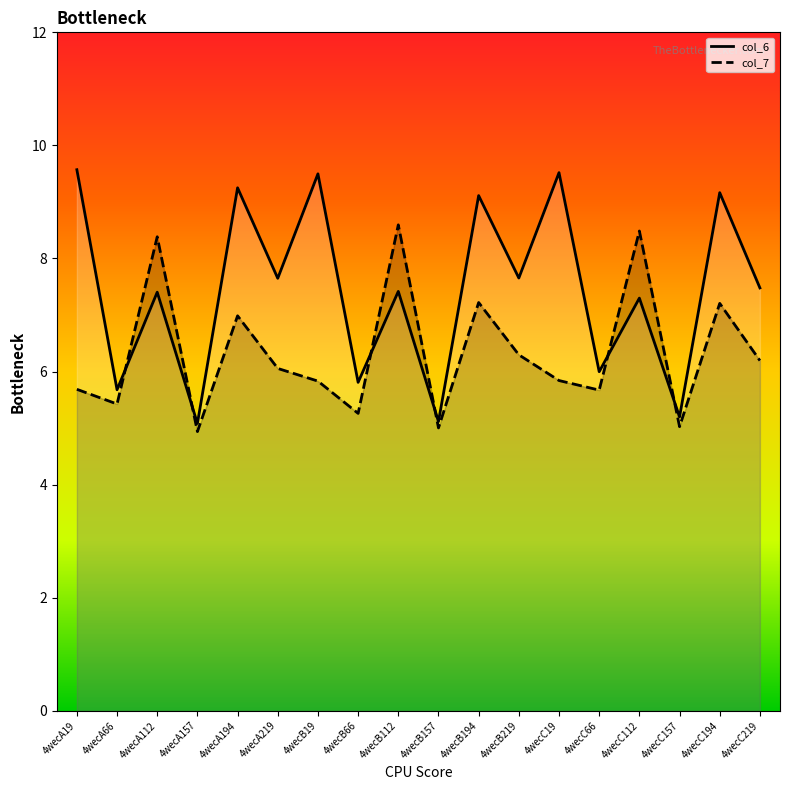

Which category has the lowest value in the col_7 series?

4wecA157